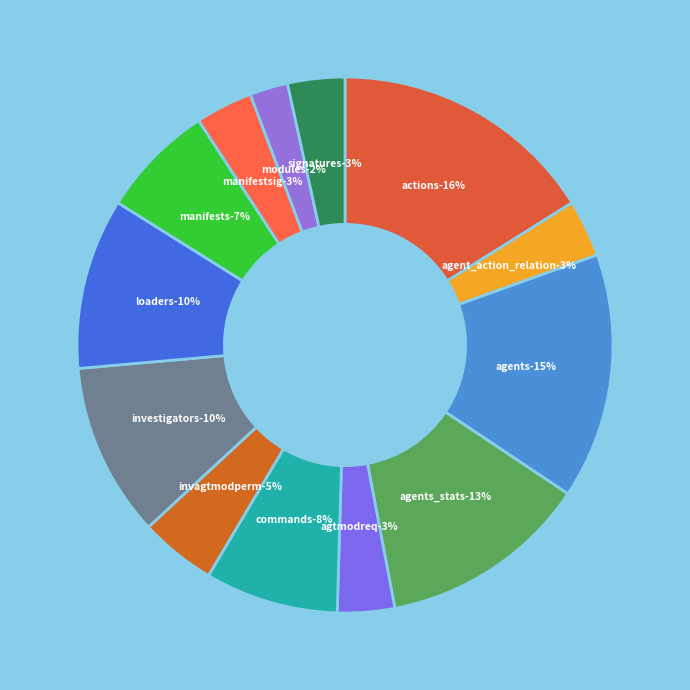

Approximately how many times larger is the value at signatures compared to actions?

0.2